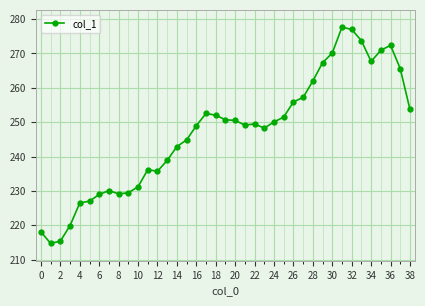

True or false: the data has more than 0 interior local peaks.

True